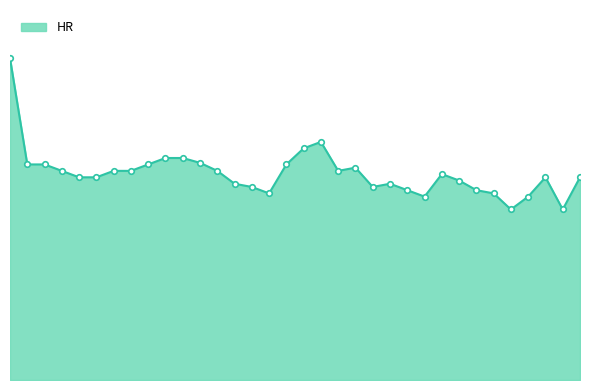

Is this an area chart (filled region under the line)?

Yes